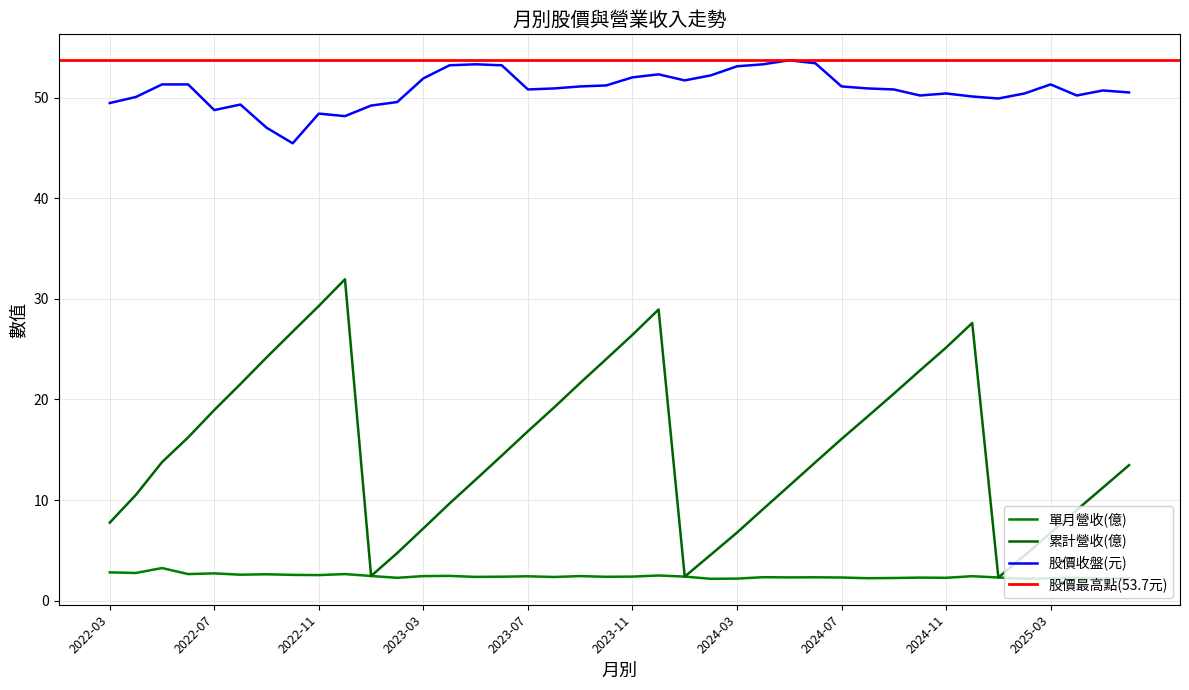

What position from the right is 2023-11?

20